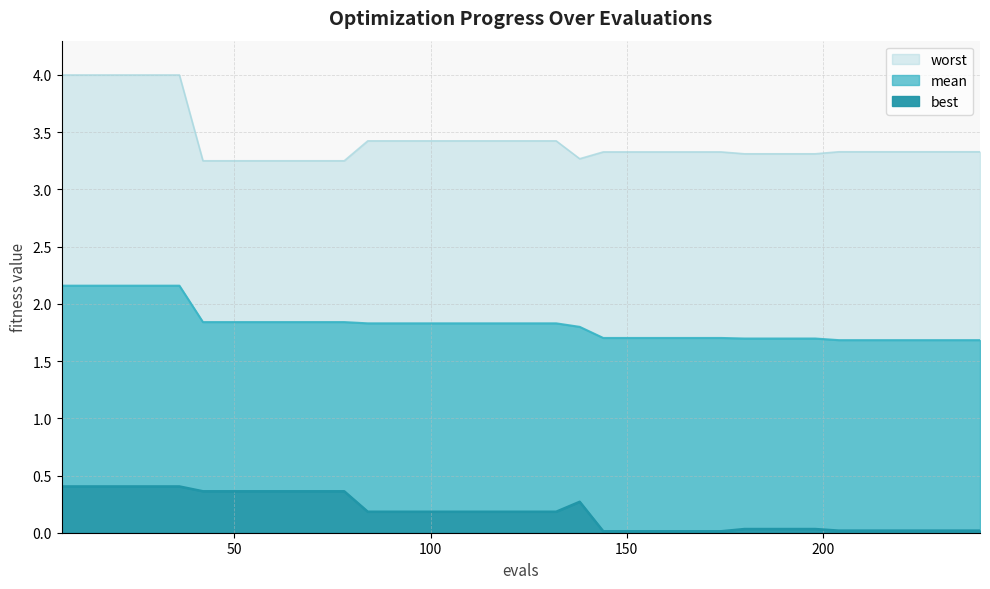

At which label is worst closest to 3?

42